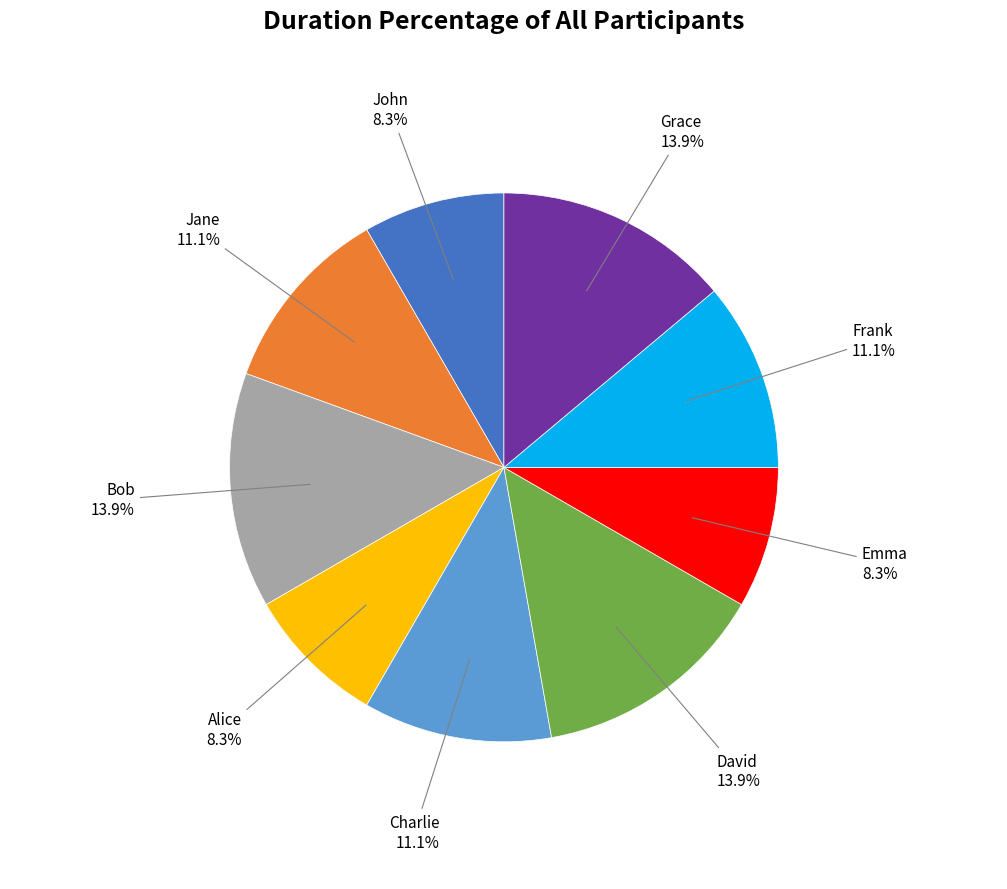

To the nearest percent, what portion does David represent?

14%